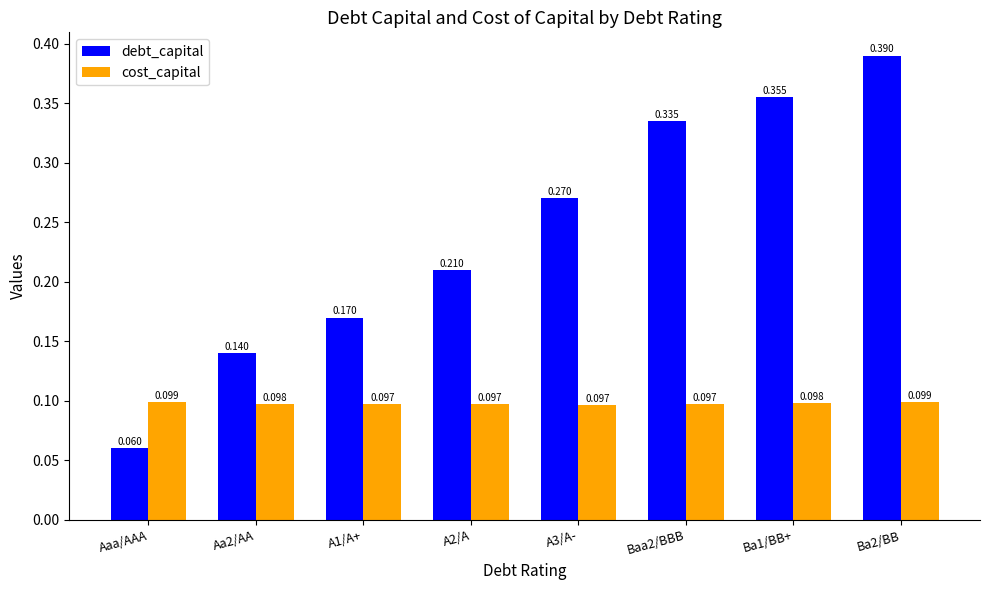

Which series has the widest spread of values?

debt_capital